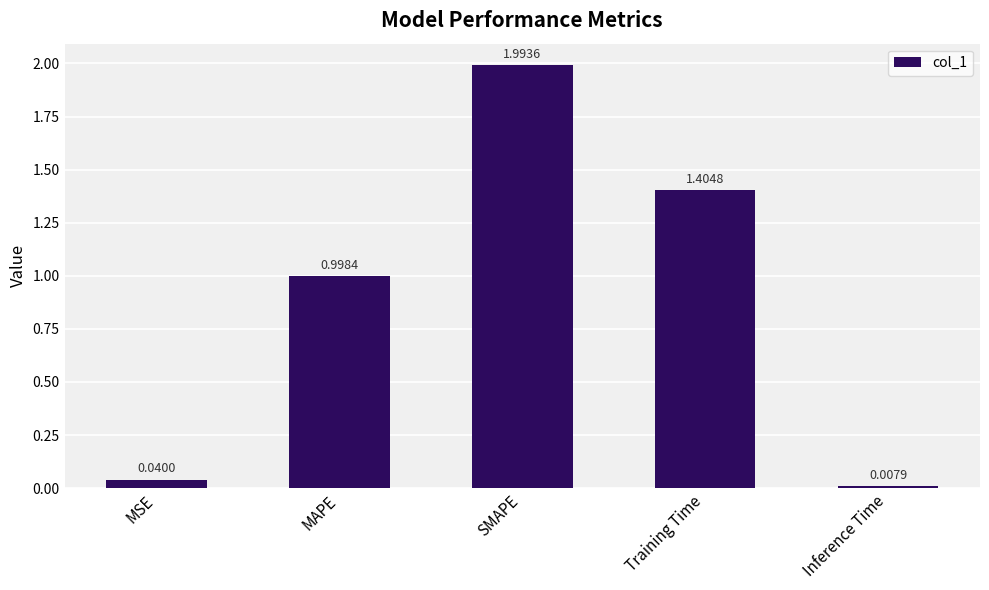

What is the sum of all values?

4.4